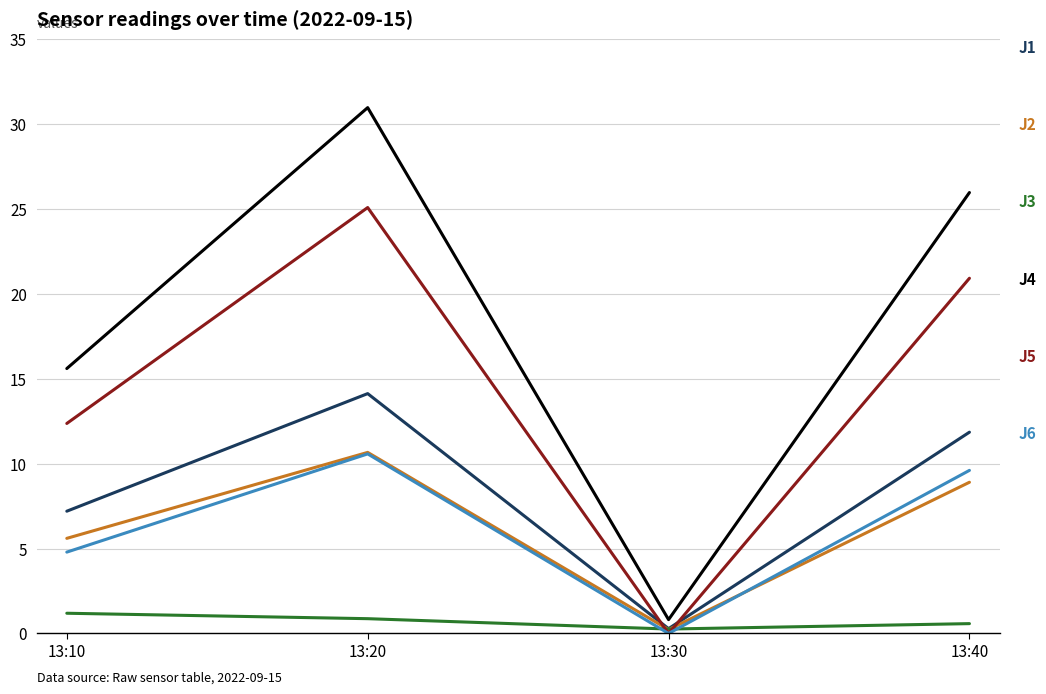

What is the spread (max minus min) of values at 13:30?

0.8